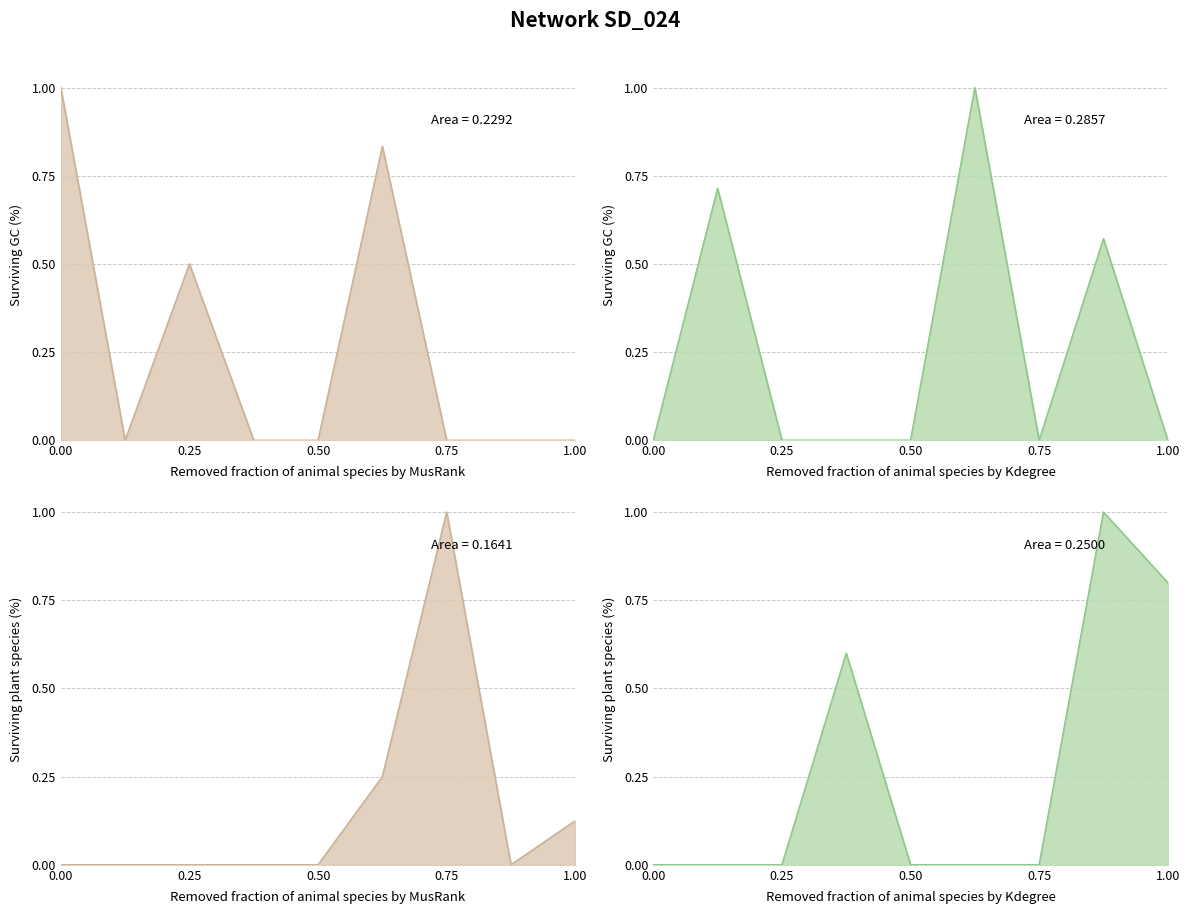

Which category has the lowest value across all series?

4